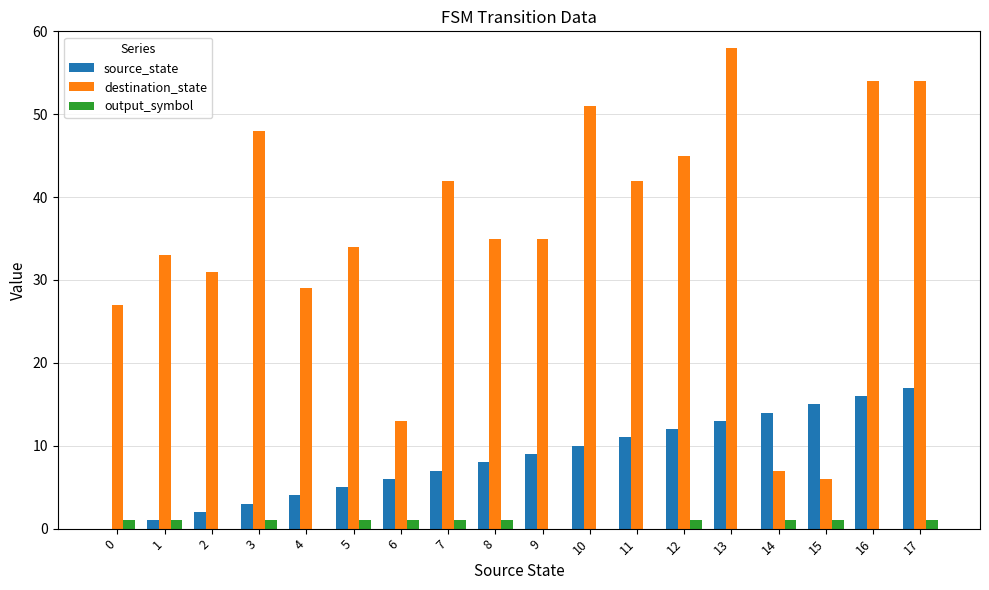

What are all the series names shown in the legend?

source_state, destination_state, output_symbol